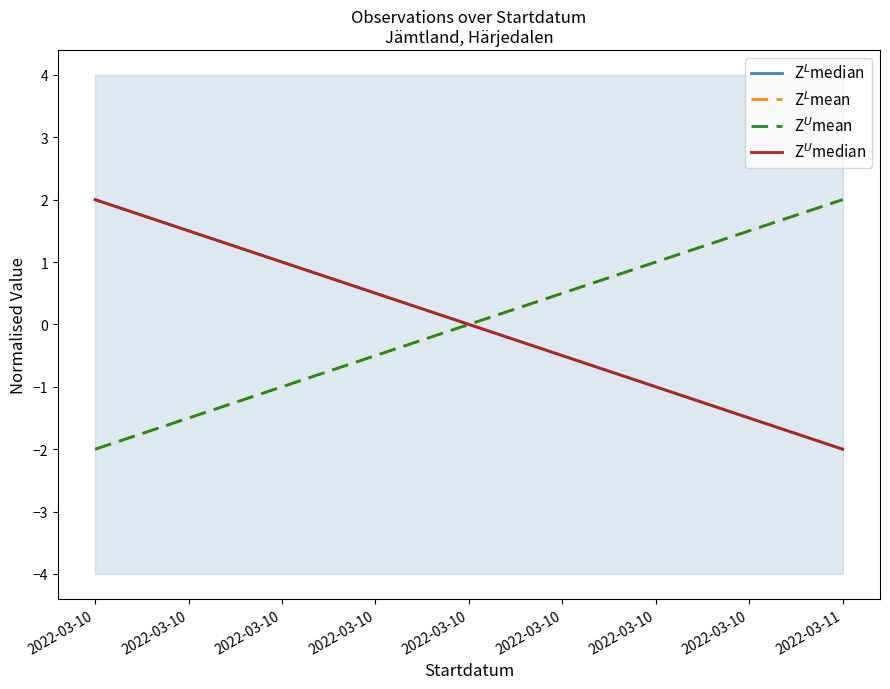

What is the maximum value for Z$^U$mean?

2